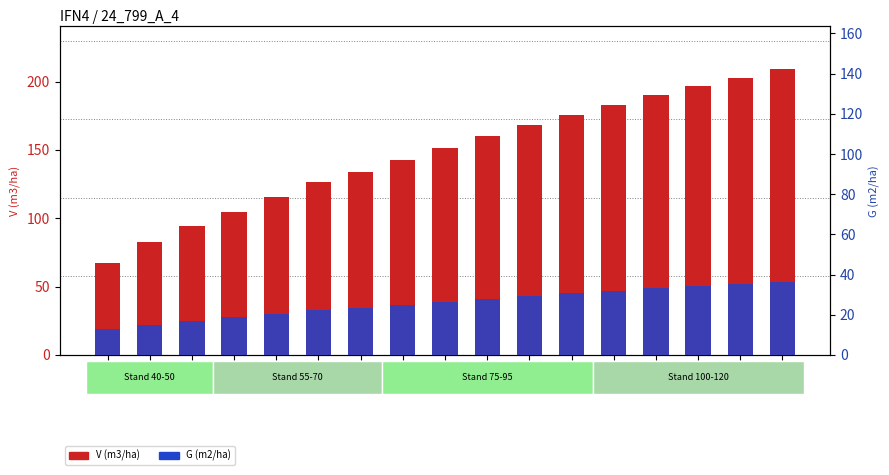

What is the difference between the second highest and second lowest values in the V (m3/ha) series?

120.5